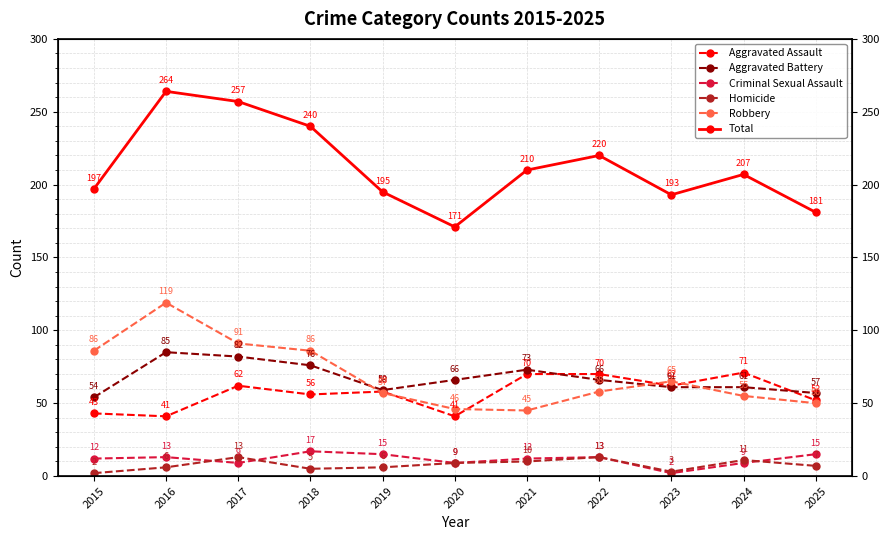

Which category has the lowest value across all series?

2023